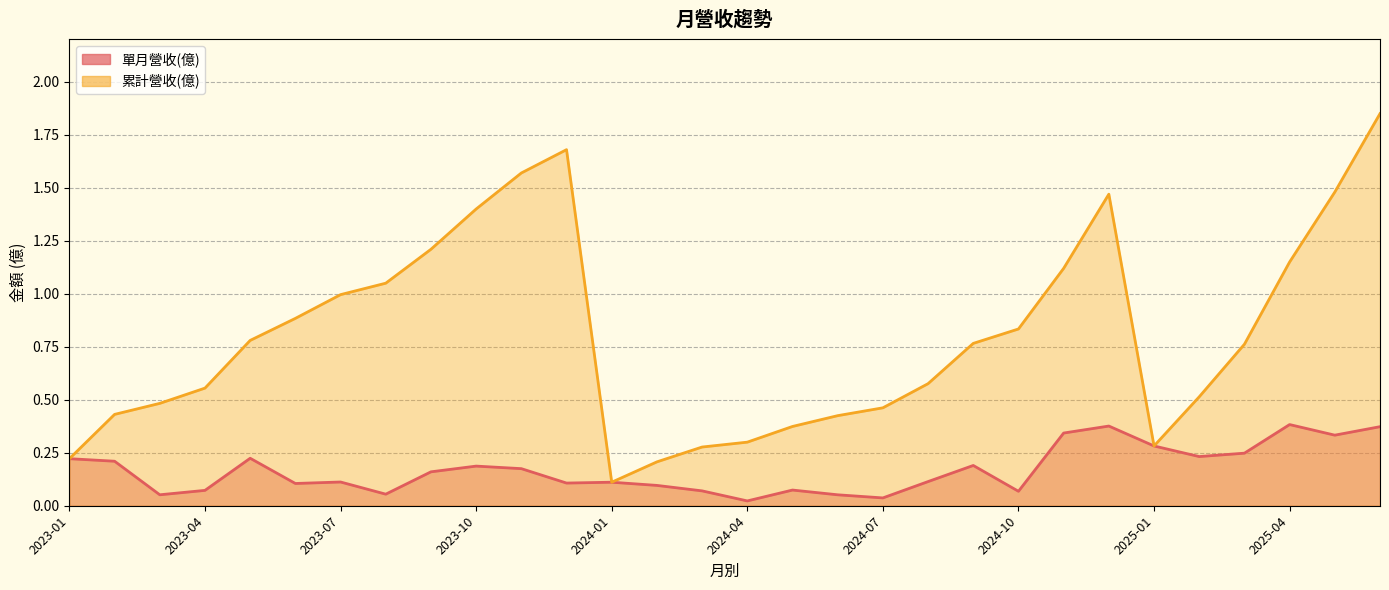

True or false: 累計營收(億) and 單月營收(億) intersect in this chart.

False